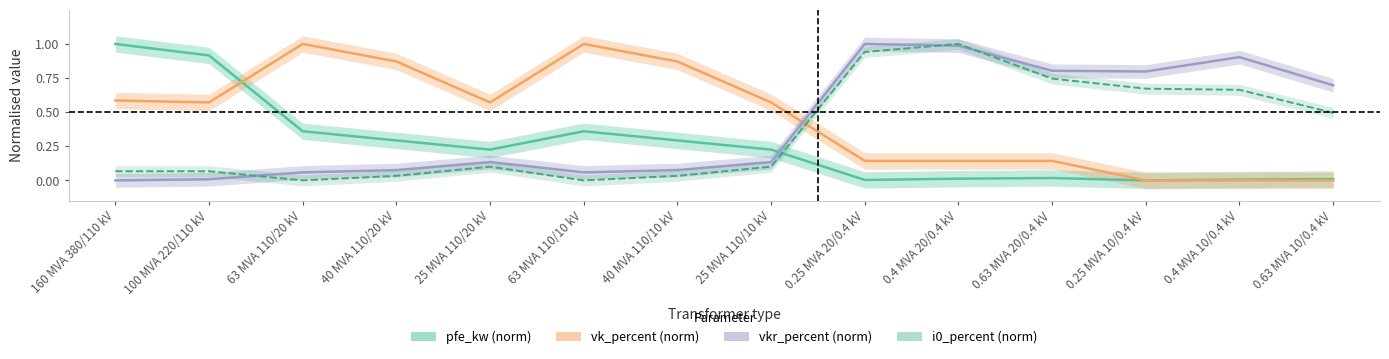

Reading left to right, what are all the values shown in this chart?

pfe_kw (norm): 1.0	0.9	0.4	0.3	0.2	0.4	0.3	0.2	0.0	0.0	0.0	0.0	0.0	0.0
vk_percent (norm): 0.6	0.6	1.0	0.9	0.6	1.0	0.9	0.6	0.1	0.1	0.1	0.0	0.0	0.0
vkr_percent (norm): 0.0	0.0	0.1	0.1	0.1	0.1	0.1	0.1	1.0	1.0	0.8	0.8	0.9	0.7
i0_percent (norm): 0.1	0.1	0.0	0.0	0.1	0.0	0.0	0.1	0.9	1.0	0.7	0.7	0.7	0.5